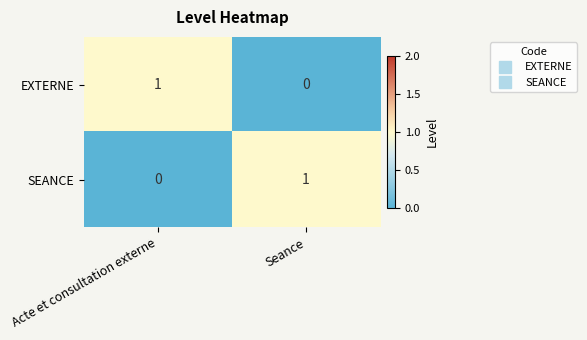

At Seance, list the series in order from smallest to largest.

EXTERNE, SEANCE